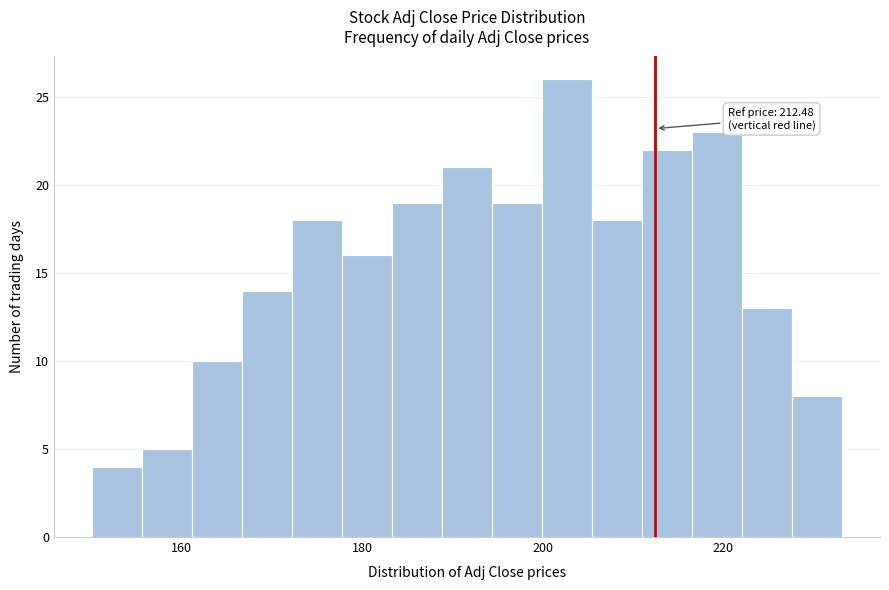

Read against the x-axis, roughly where is the centre of the tallest bar?

202